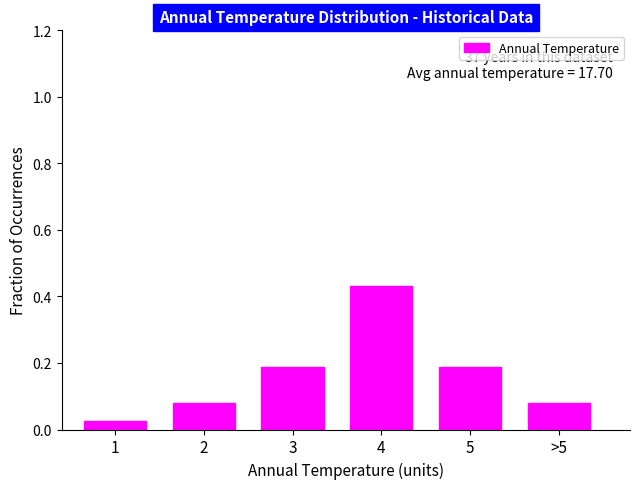

Which label corresponds to the largest value in the chart?

4